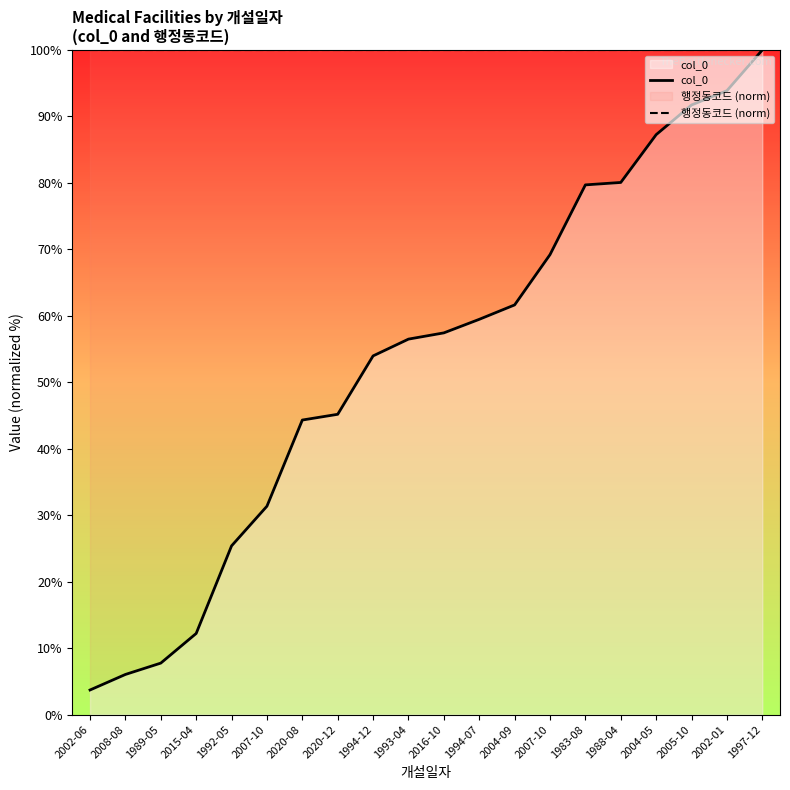

Is it true that 행정동코드 (norm) equals 100.0 at 1993-04?

True